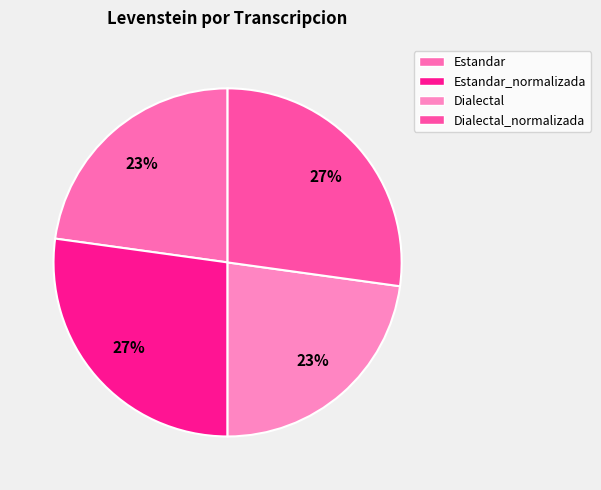

To the nearest percent, what is the combined percentage of Estandar_normalizada and Estandar?

50%